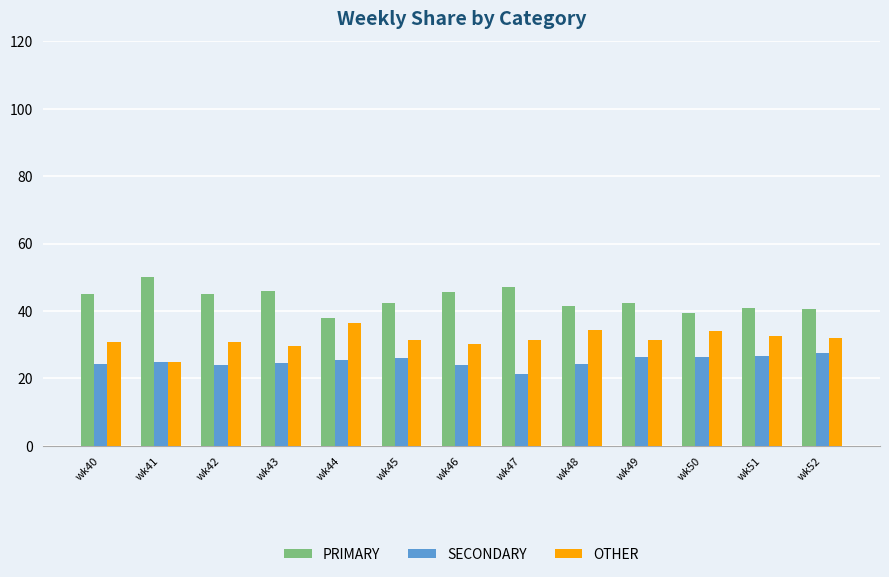

How many categories are shown in the chart?

13